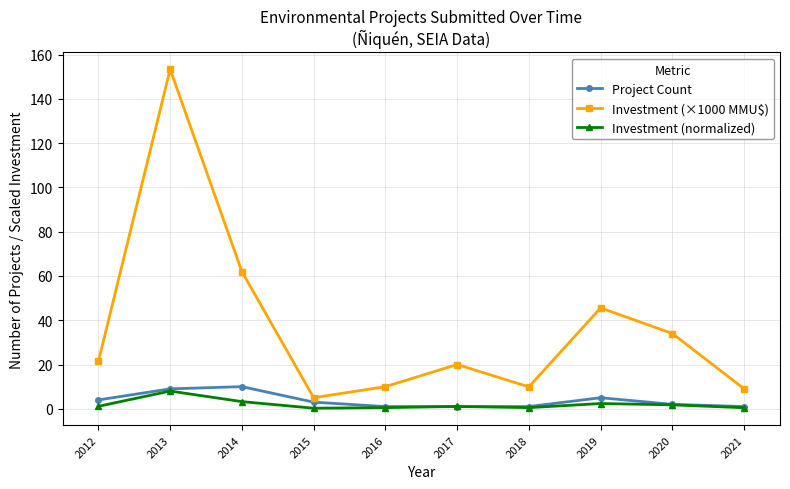

Which series has the largest total across all categories?

Investment (×1000 MMU$)